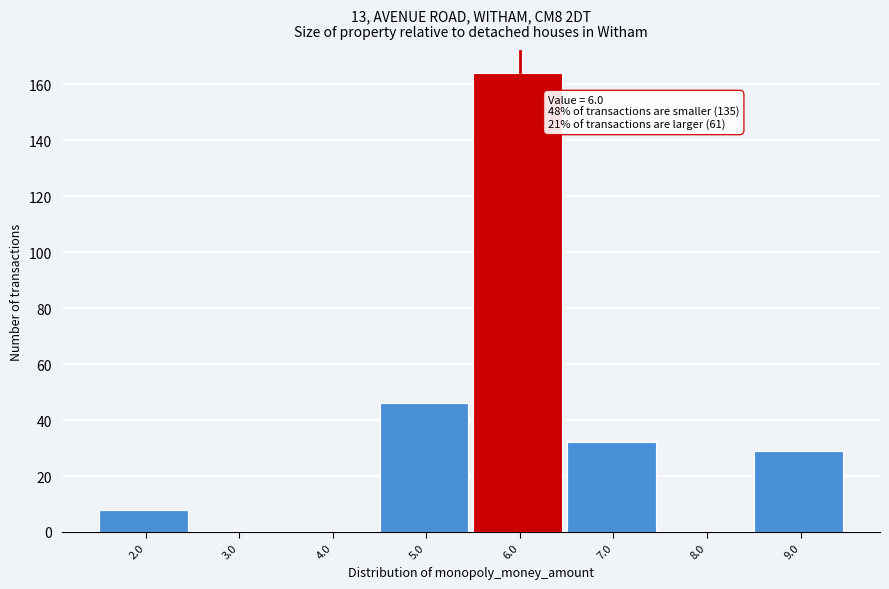

Which range on the x-axis has the tallest bar?

5.5 to 6.5